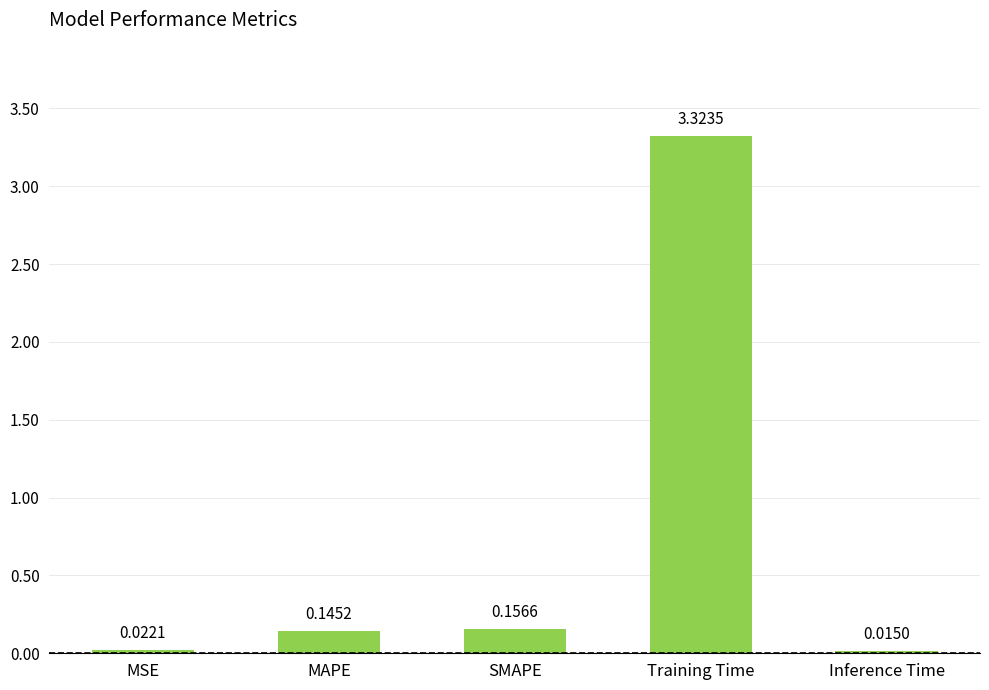

What is the label of the 4th bar from the left?

Training Time